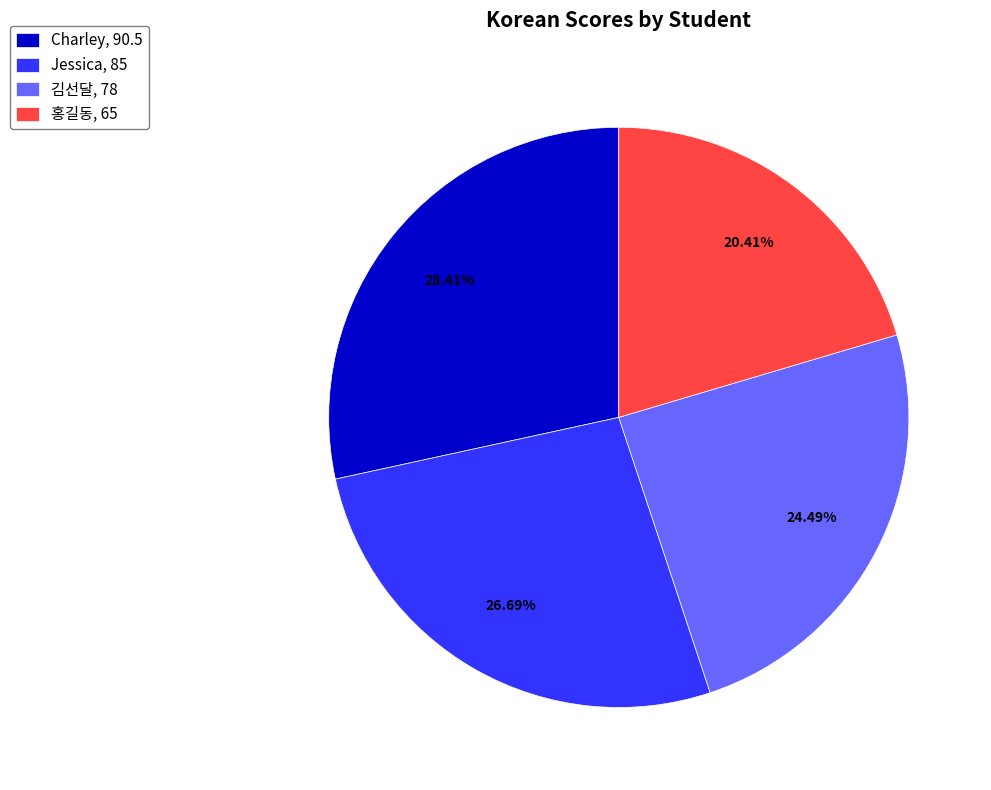

What is the largest slice in the pie chart?

Charley